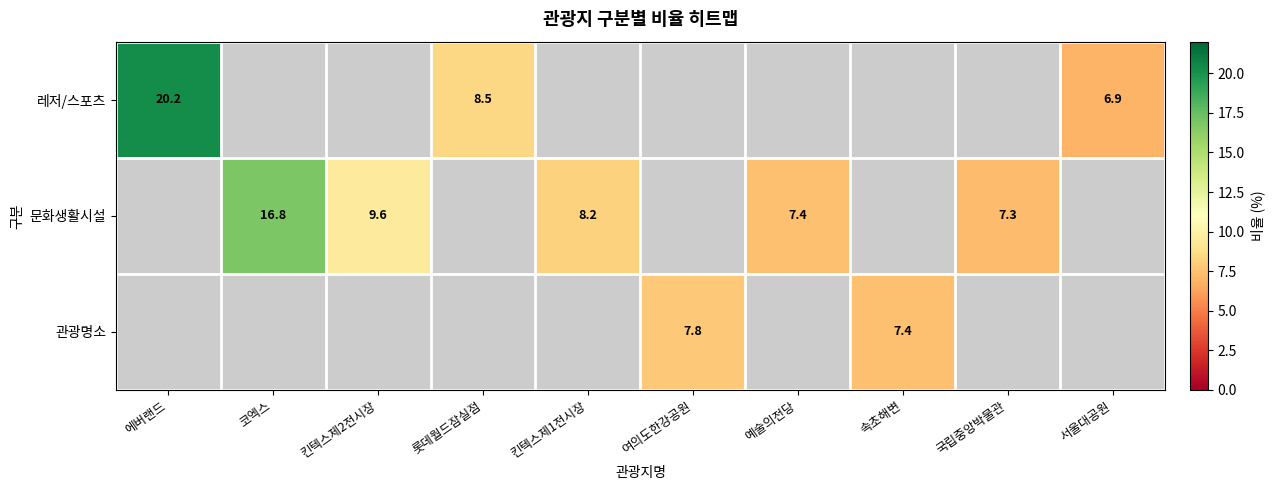

True or false: 문화생활시설 has a value of 2.1 at 킨텍스제1전시장.

False